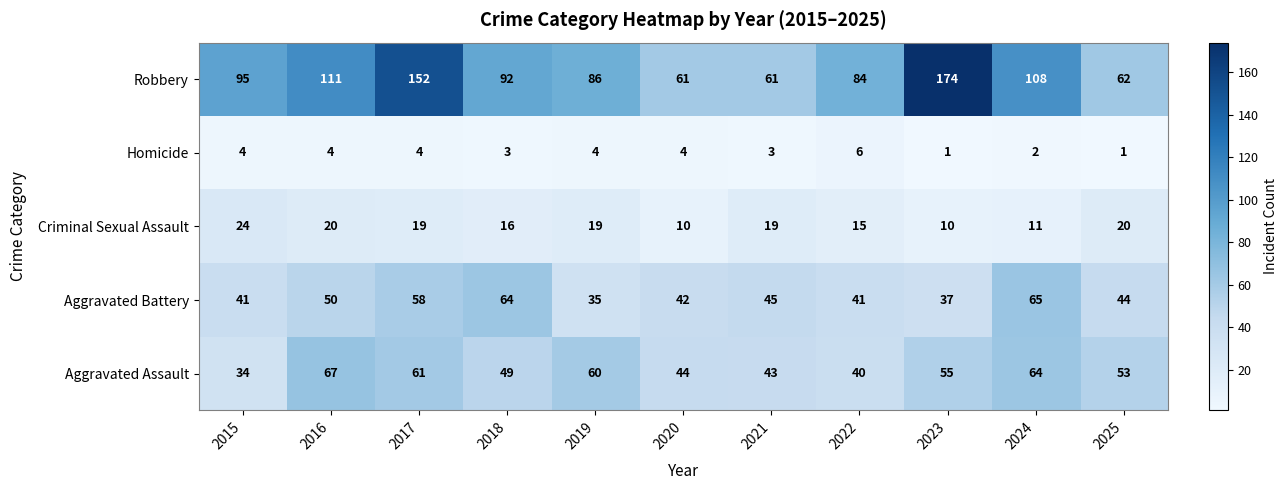

What is the average value of the Robbery series?

99